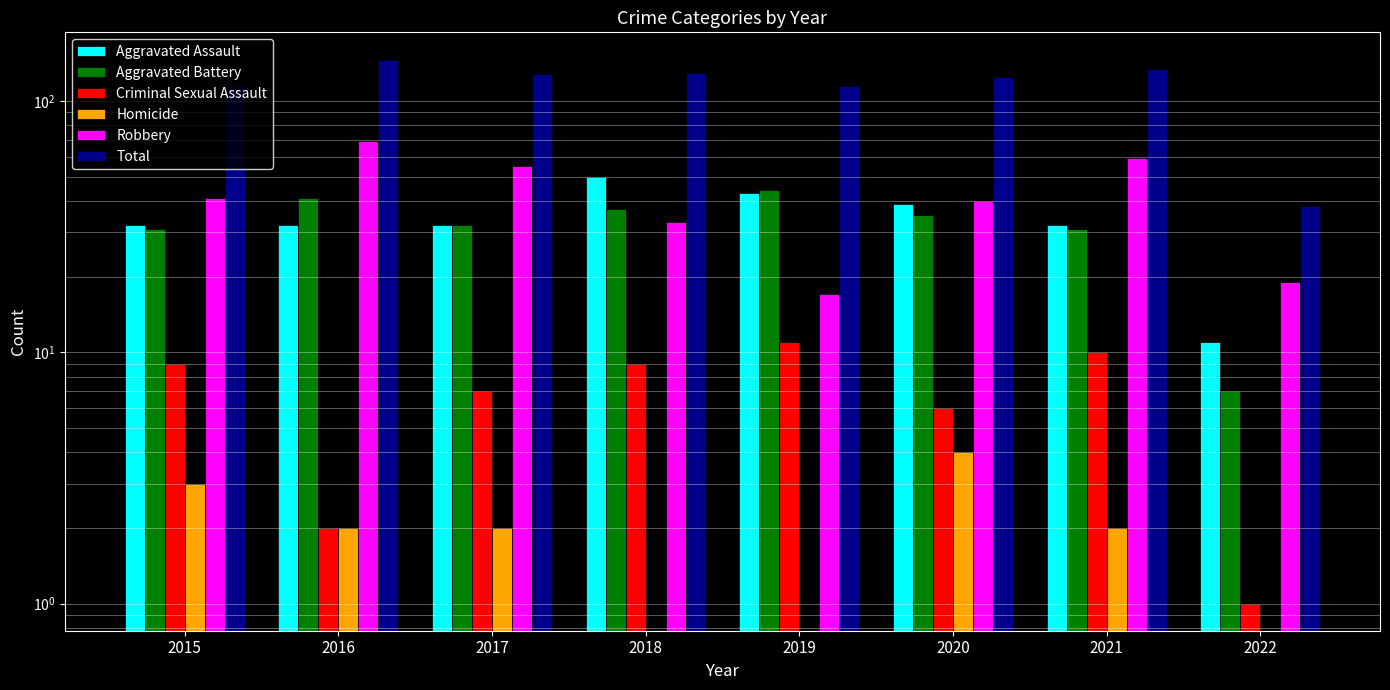

What are all the series names shown in the legend?

Aggravated Assault, Aggravated Battery, Criminal Sexual Assault, Homicide, Robbery, Total